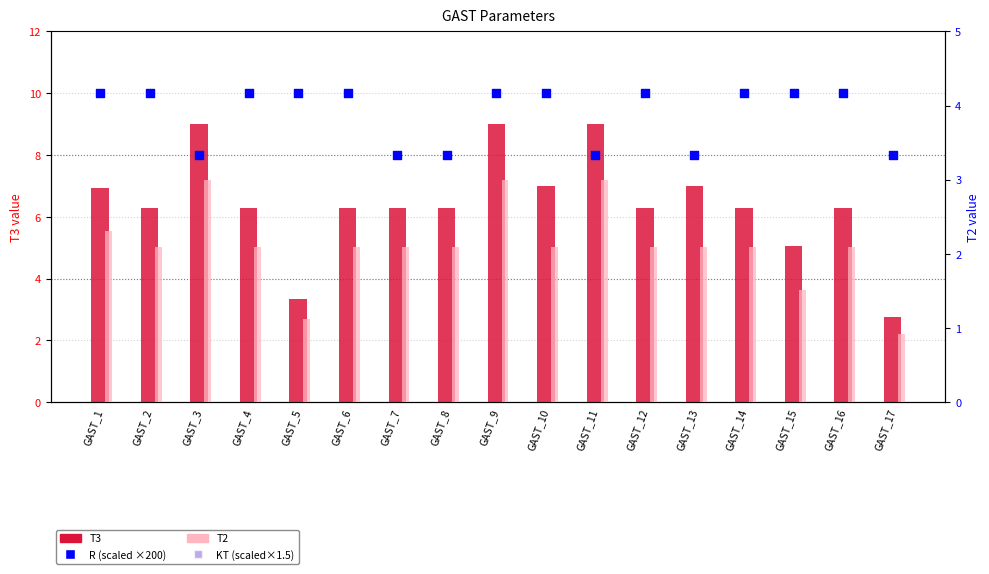

What are all the series names shown in the legend?

T3, R (scaled), T2, KT (scaled)